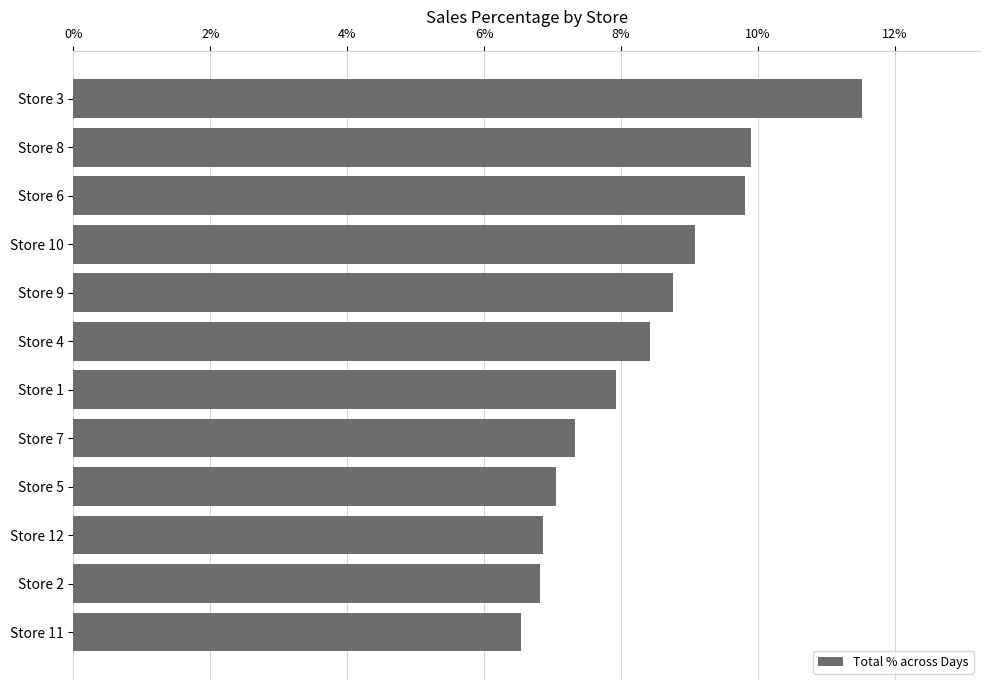

Count the number of values greater than 8.

6